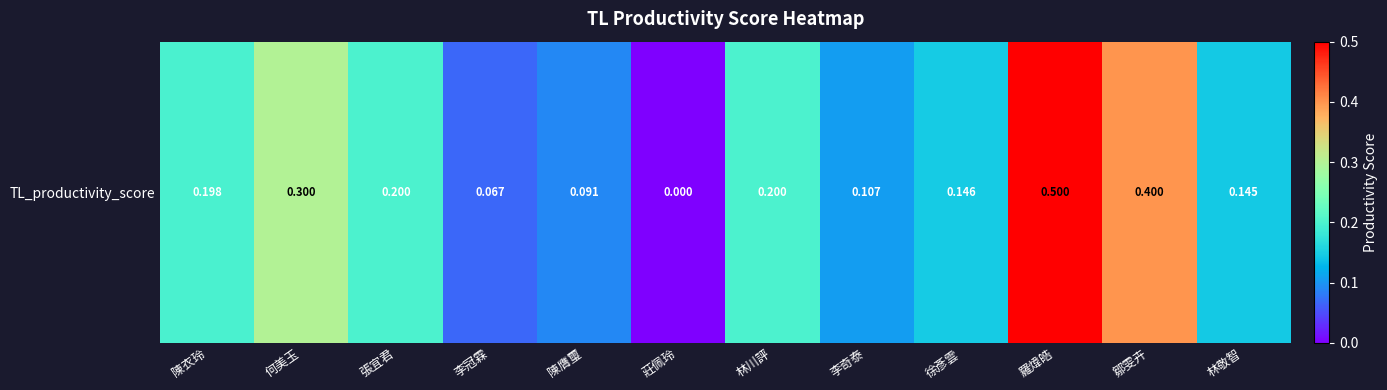

True or false: the data shows 0.4 at 鄒雯卉.

True